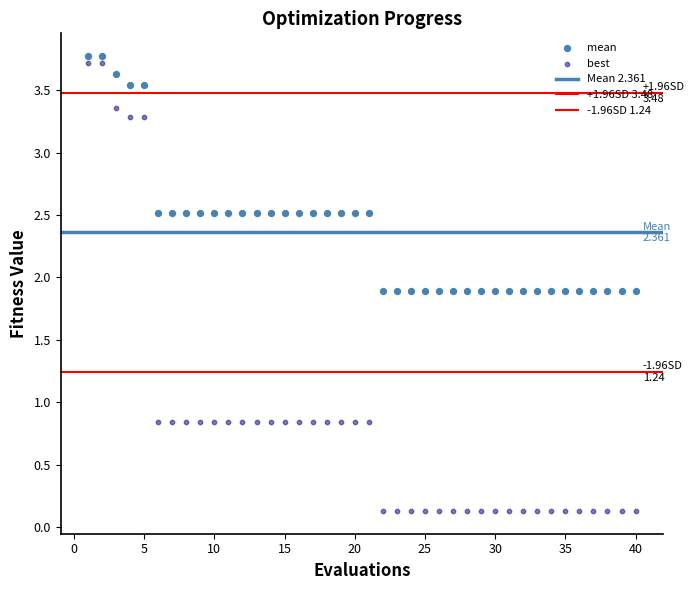

Which series has the largest Y range (max minus min)?

best